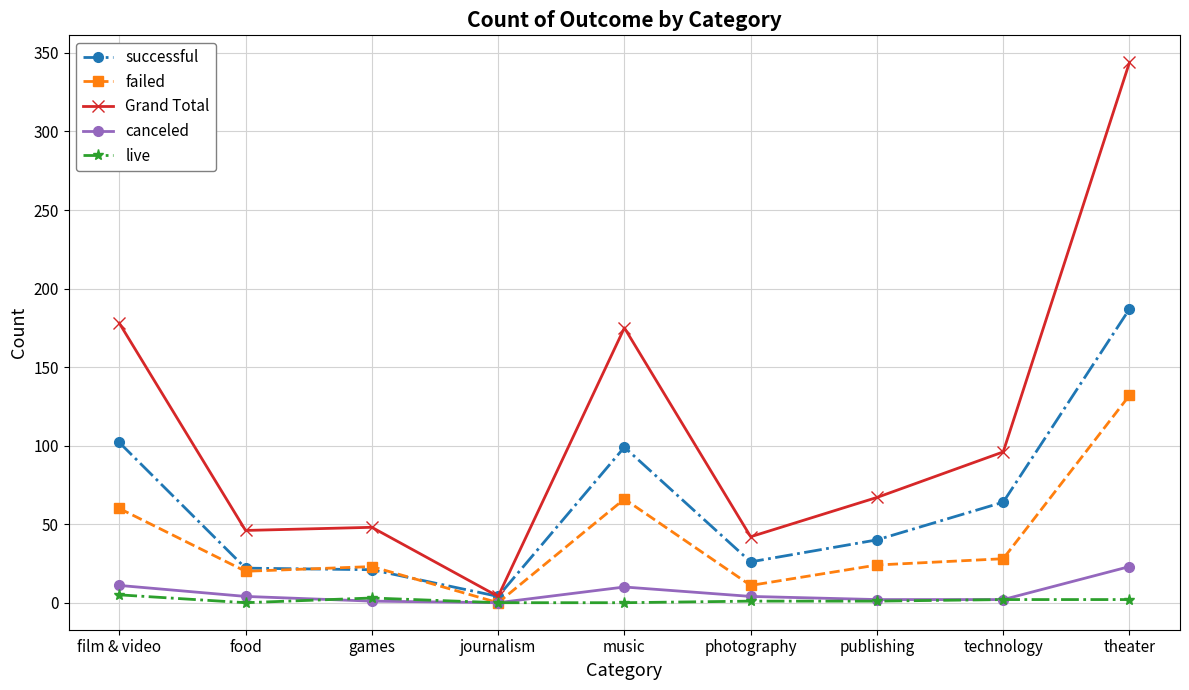

The Grand Total series shows 67 at food. True or false?

False